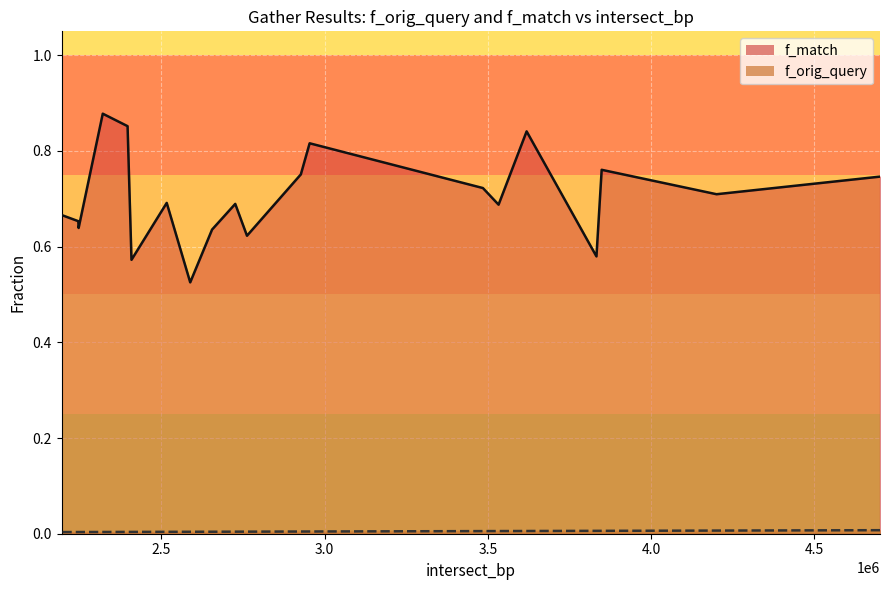

How many f_match line values are between 0 and 1?

20